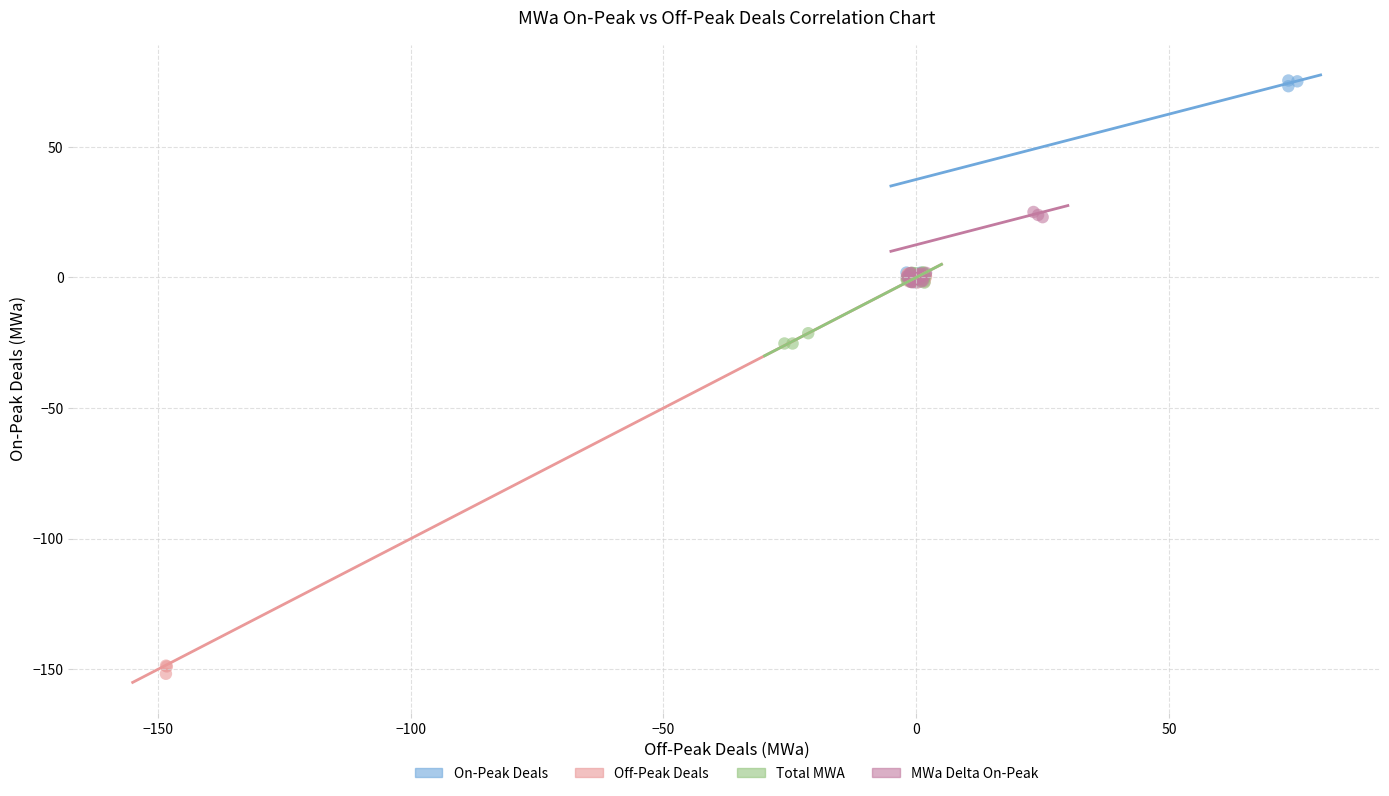

What are all the series names shown in the legend?

On-Peak Deals, Off-Peak Deals, Total MWA, MWa Delta On-Peak